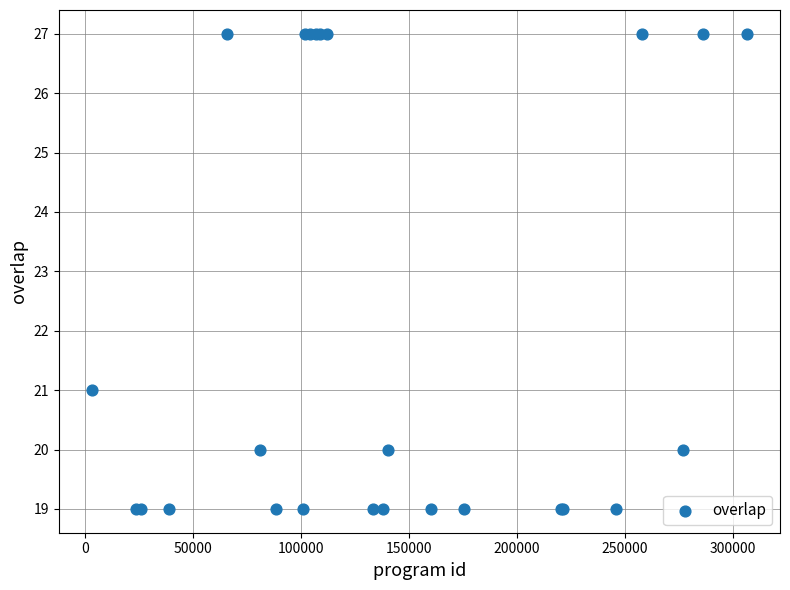

What Y value in the scatter plot is closest to 23?

21